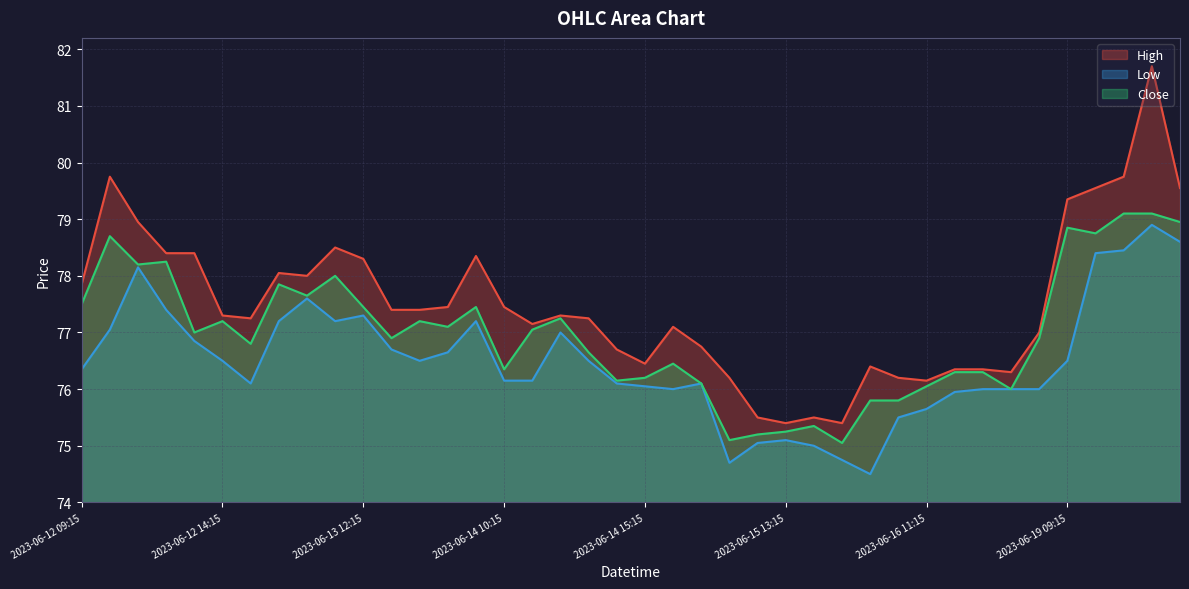

Rank the series by their average value, from highest to lowest.

High, Close, Low